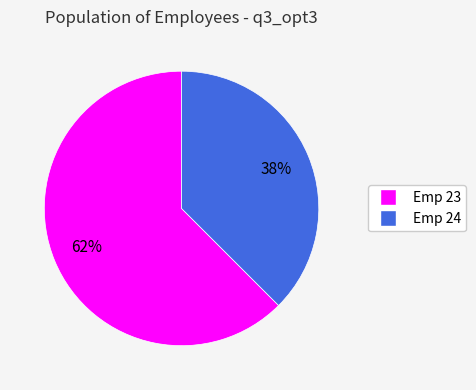

Which slice is the largest?

Emp 23